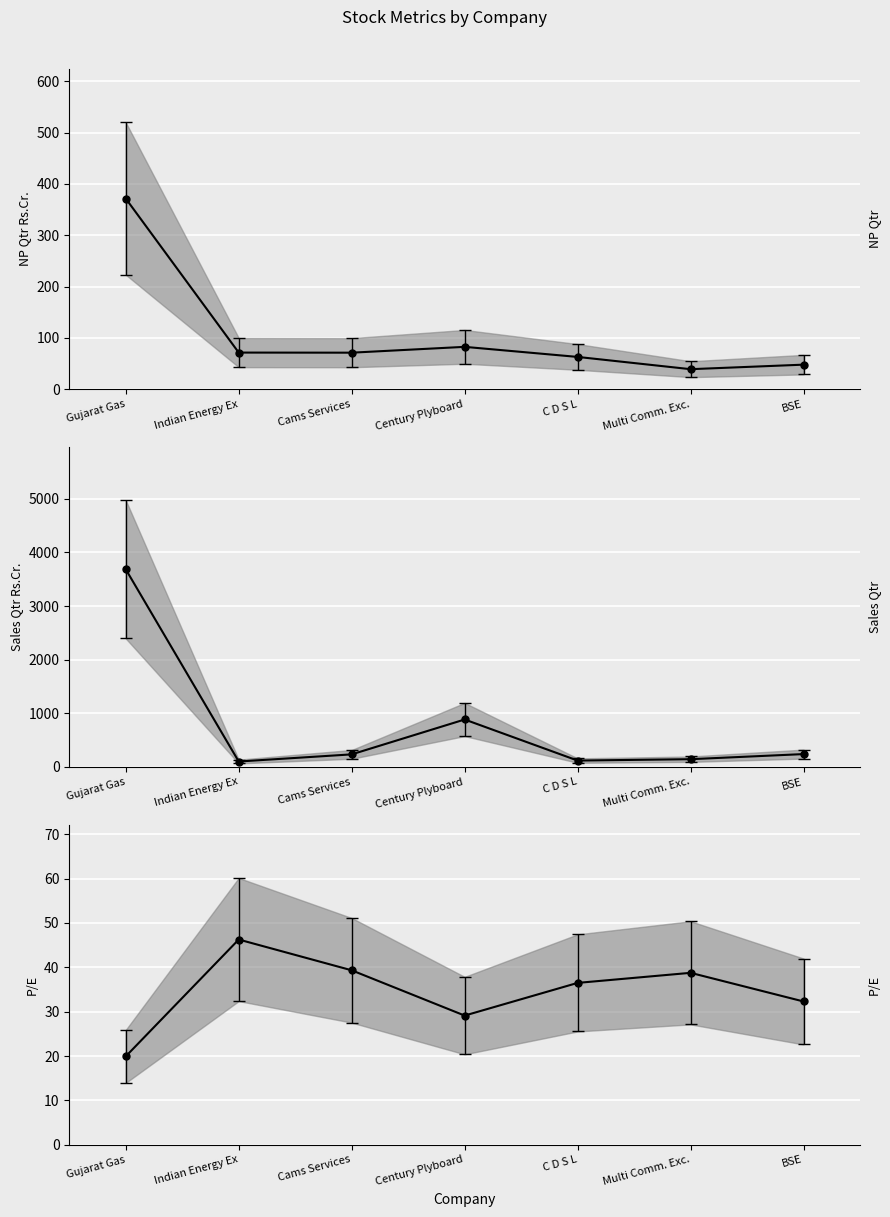

The NP Qtr Rs.Cr. series shows 38.8 at Multi Comm. Exc.. True or false?

True